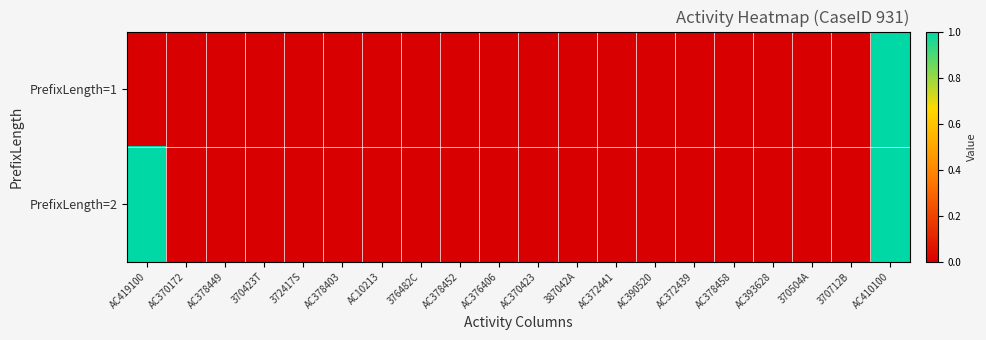

Reading left to right, transcribe all the data shown in this chart.

PrefixLength=1: AC419100=0	AC370172=0	AC378449=0	370423T=0	372417S=0	AC378403=0	AC10213=0	376482C=0	AC378452=0	AC376406=0	AC370423=0	387042A=0	AC372441=0	AC390520=0	AC372439=0	AC378458=0	AC393628=0	370504A=0	370712B=0	AC410100=1
PrefixLength=2: AC419100=1	AC370172=0	AC378449=0	370423T=0	372417S=0	AC378403=0	AC10213=0	376482C=0	AC378452=0	AC376406=0	AC370423=0	387042A=0	AC372441=0	AC390520=0	AC372439=0	AC378458=0	AC393628=0	370504A=0	370712B=0	AC410100=1